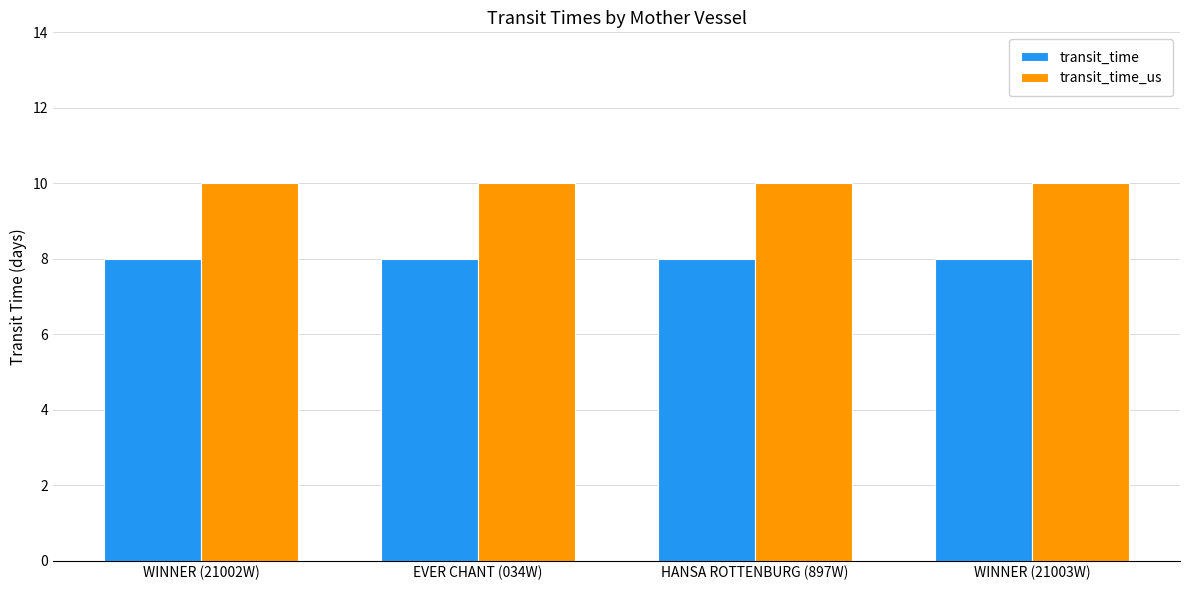

At how many categories does at least one series exceed 9?

4